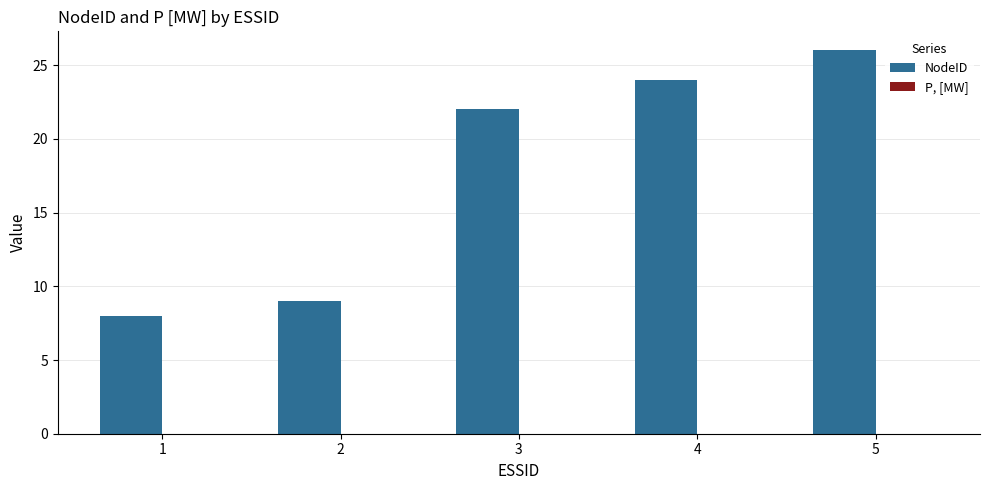

How many distinct data groups are displayed?

1